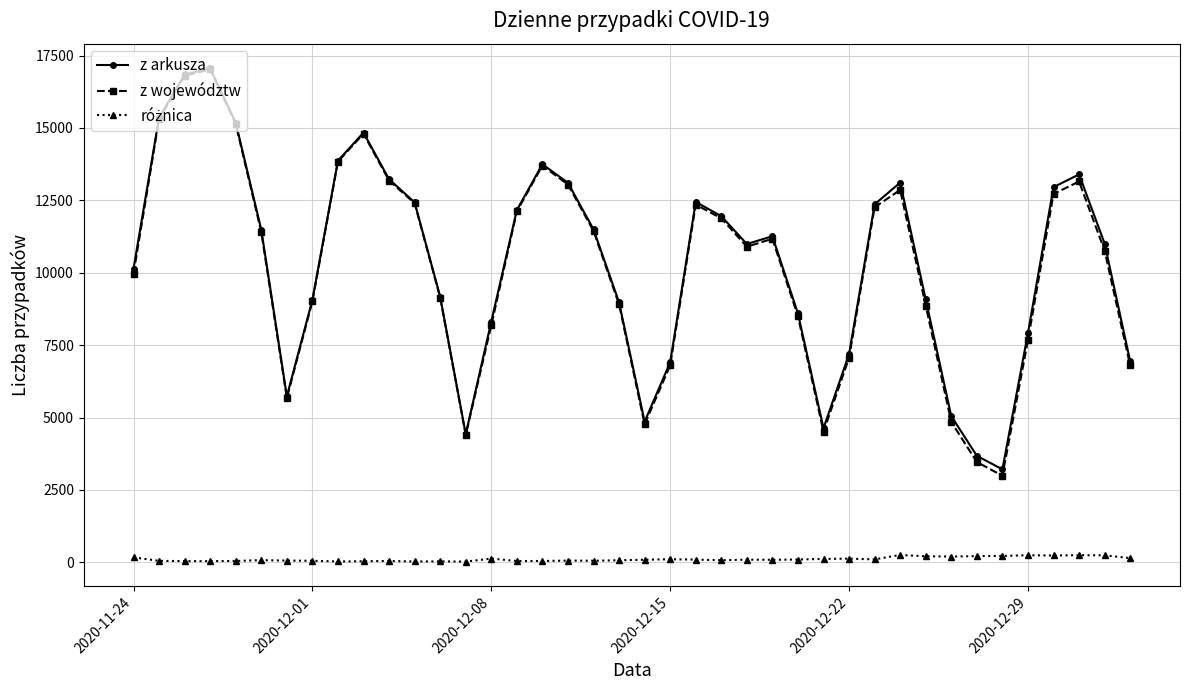

How many lines are shown in the chart?

3